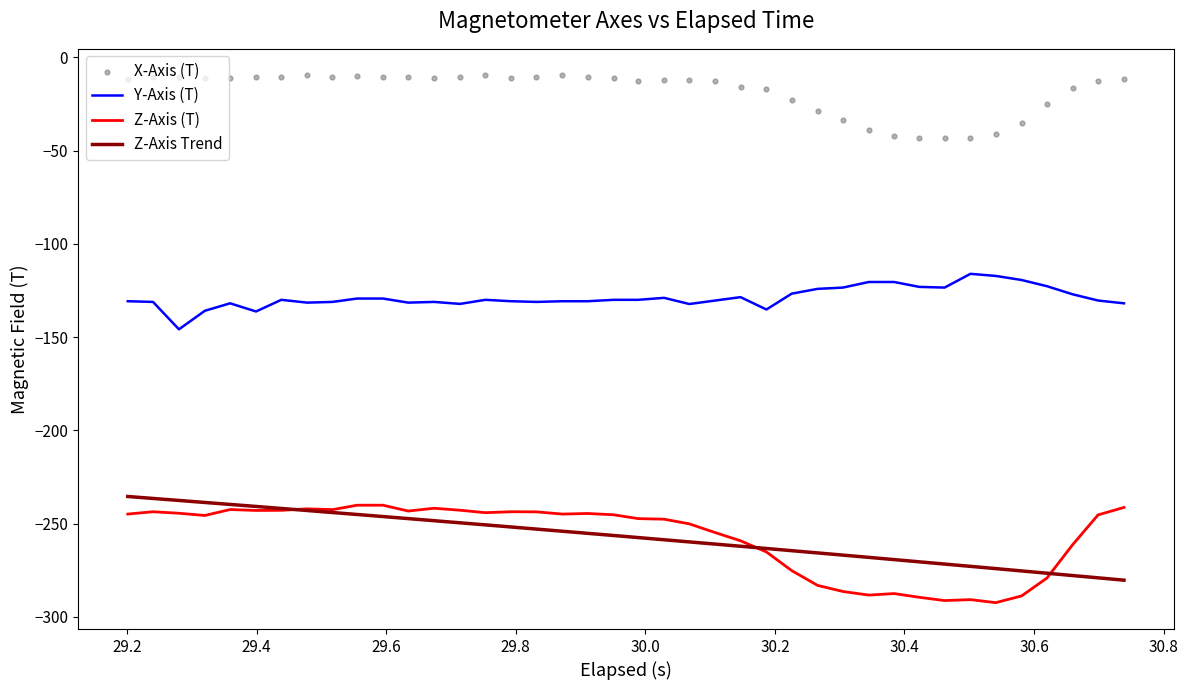

What is the highest value of the Y-Axis (T) series?

-116.1